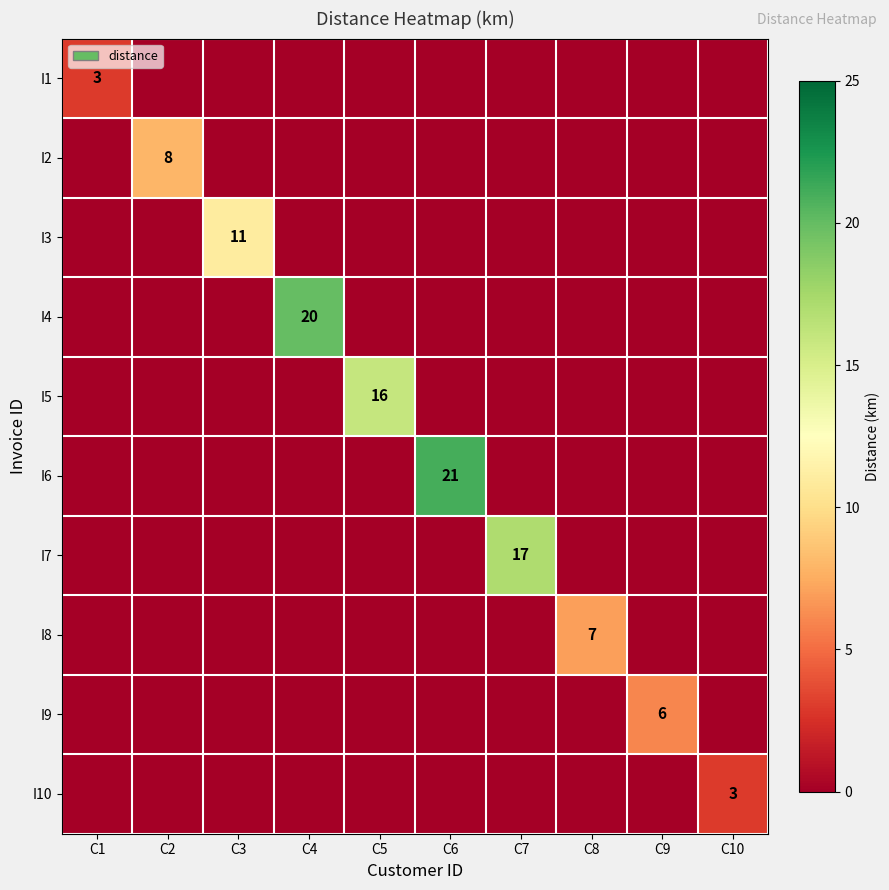

The value of I9 at C9 is 2. True or false?

False